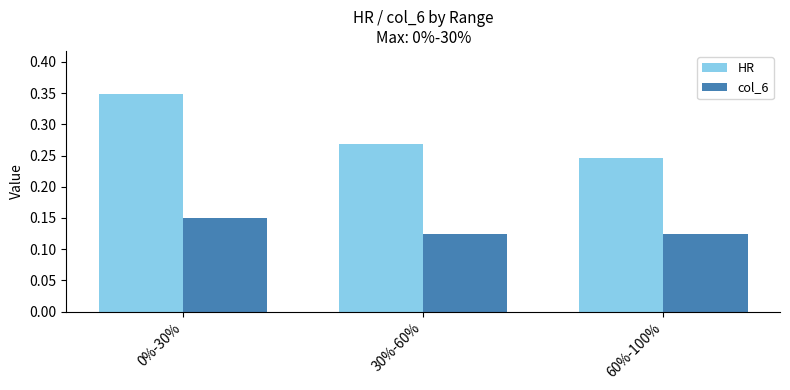

What is the label of the 1st bar from the left?

0%-30%